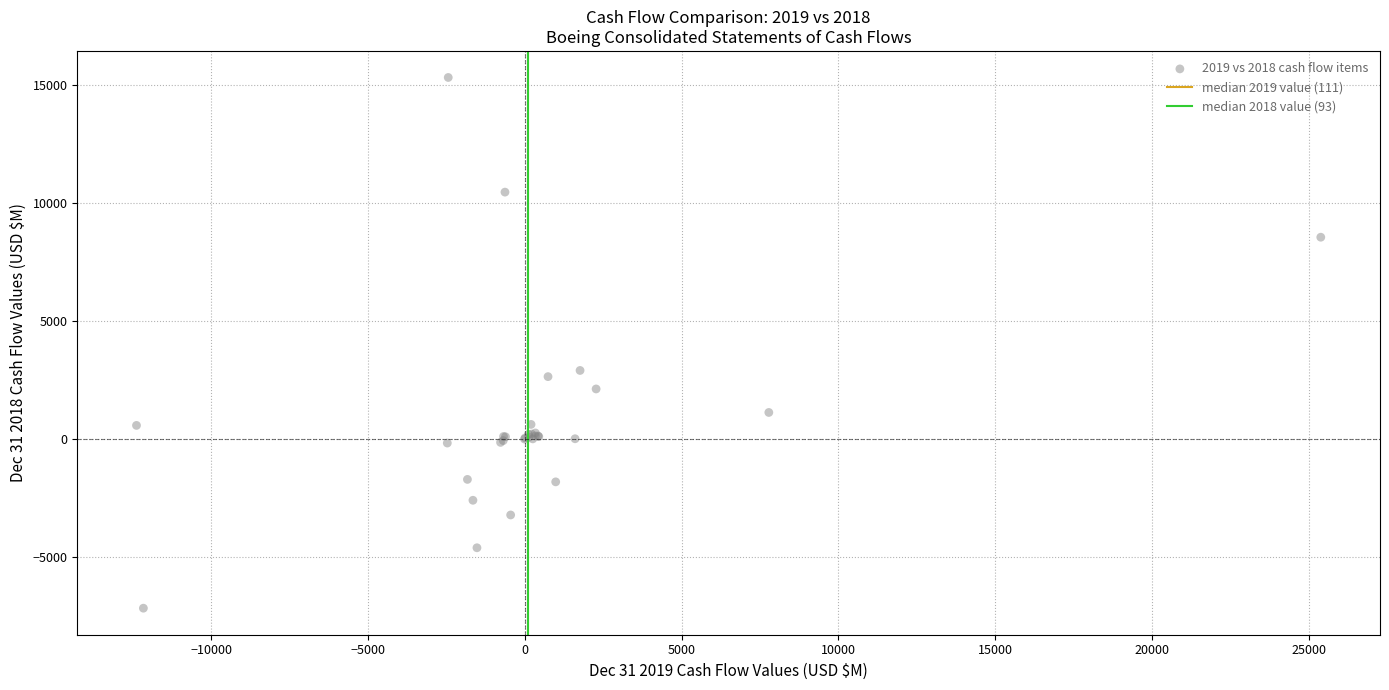

What Y value in the scatter plot is closest to 4069?

2898